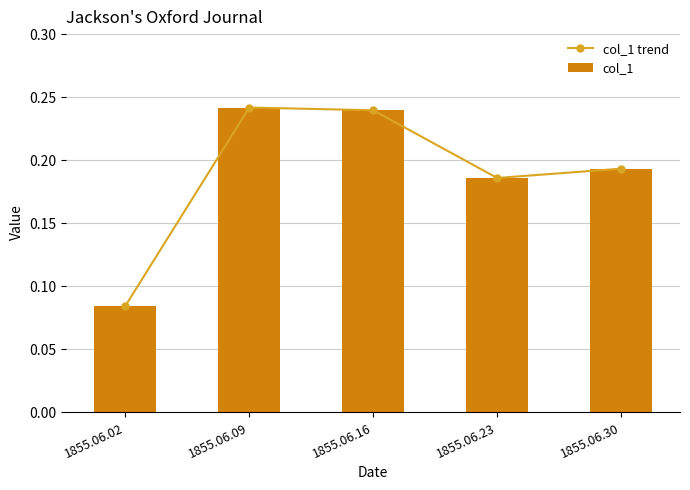

Count the number of data series in this chart.

2